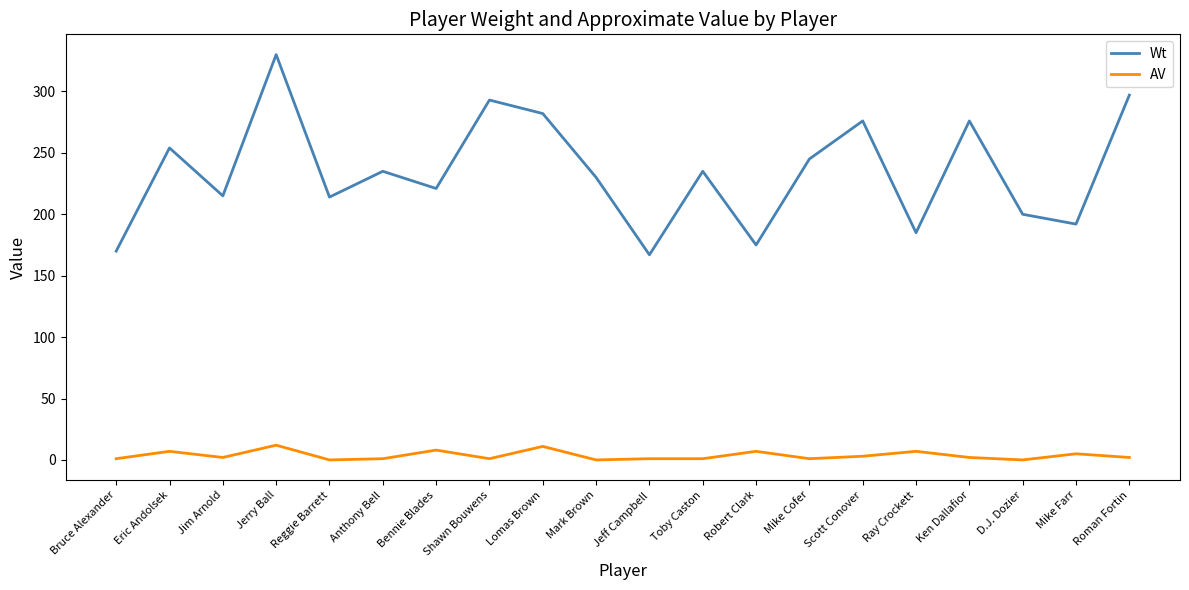

At which label does Wt reach its peak?

Jerry Ball